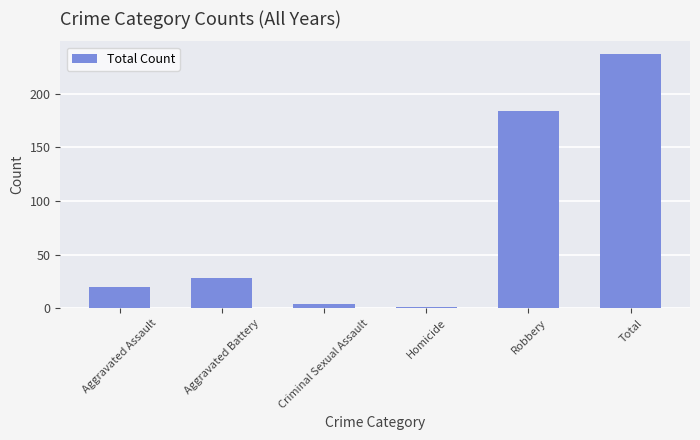

What is the sum of all values?

474